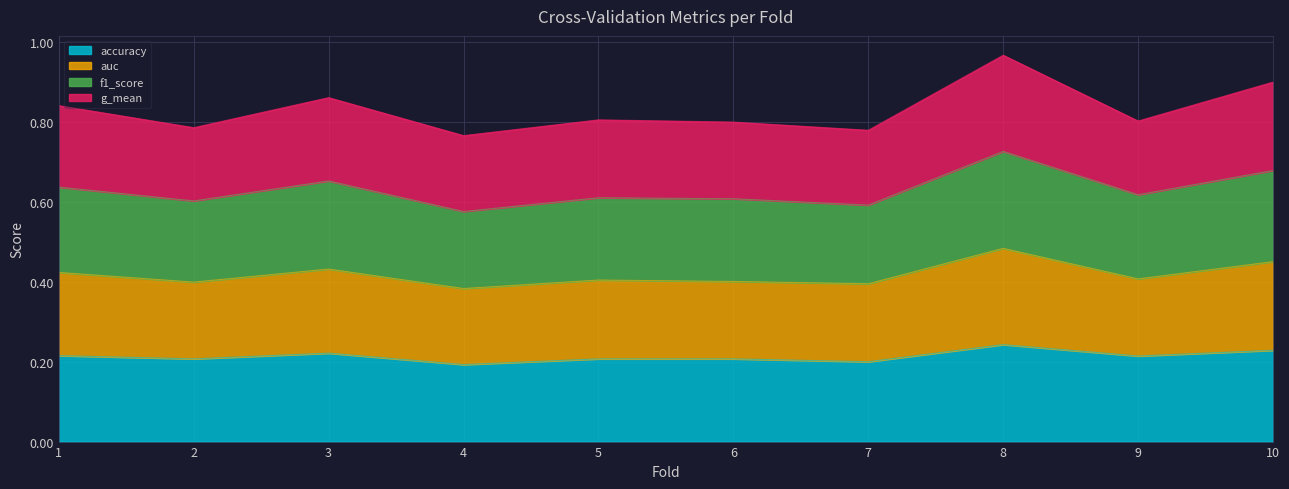

What is the total value across all series at 6?

0.8